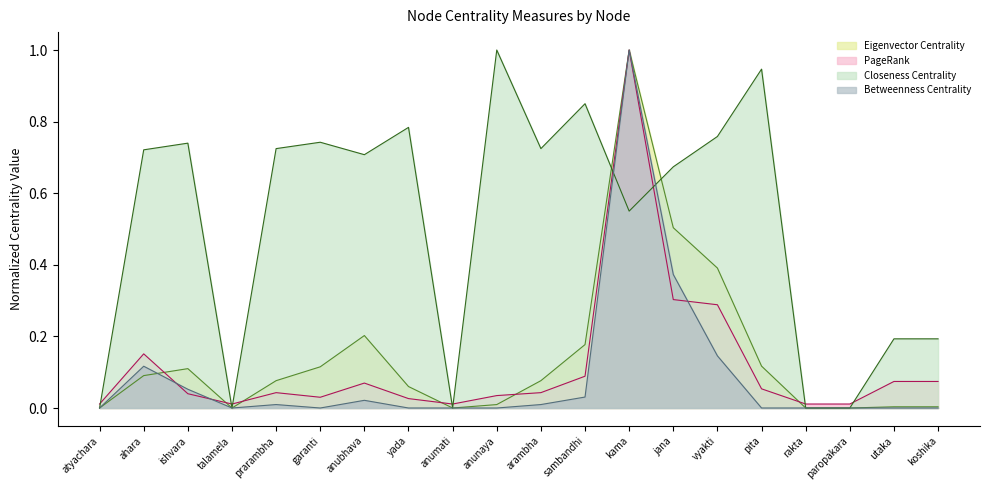

What is the label of the 19th point from the right?

ahara